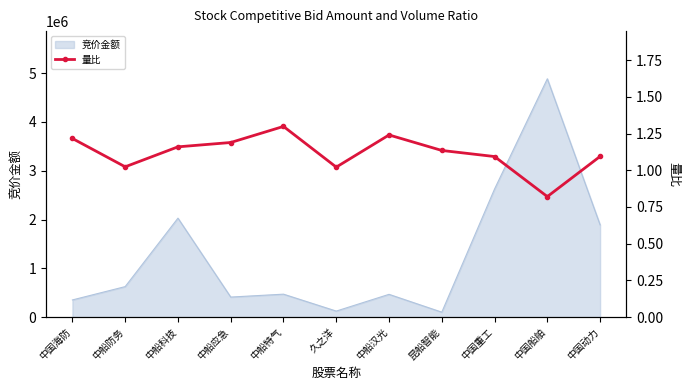

Is this an area chart (filled region under the line)?

No